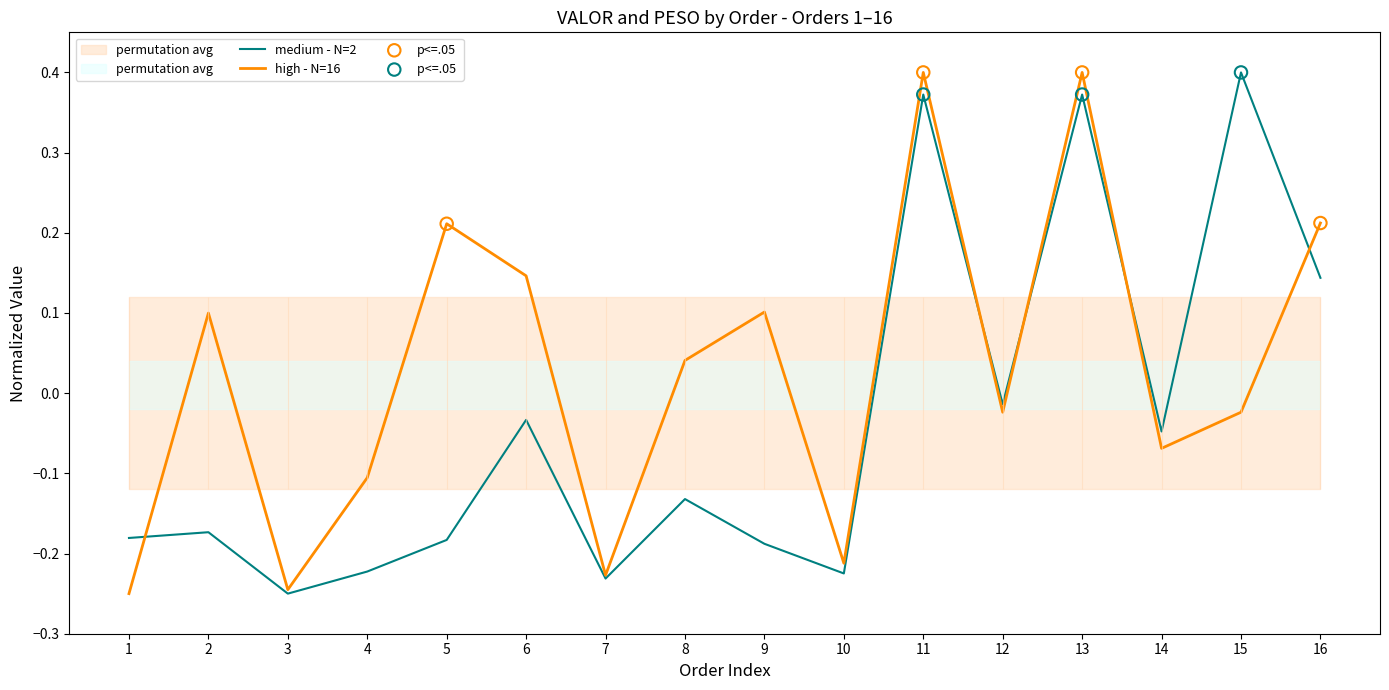

Where is medium - N=2 nearest to the value 0?

12